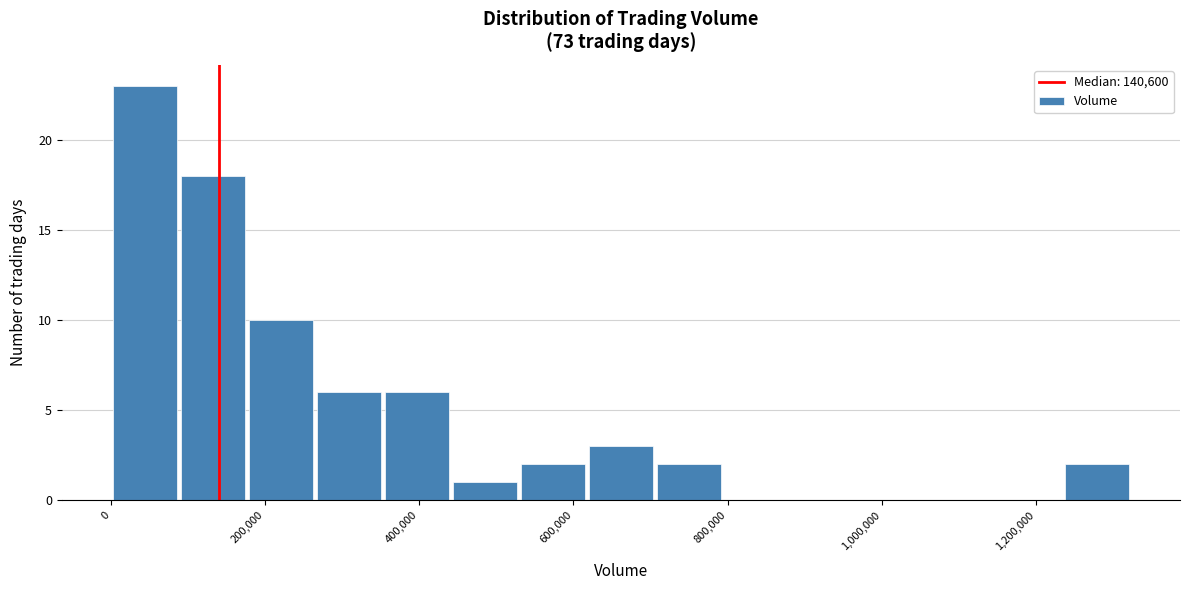

Over which range of the x-axis is the bar tallest?

0 to 80000